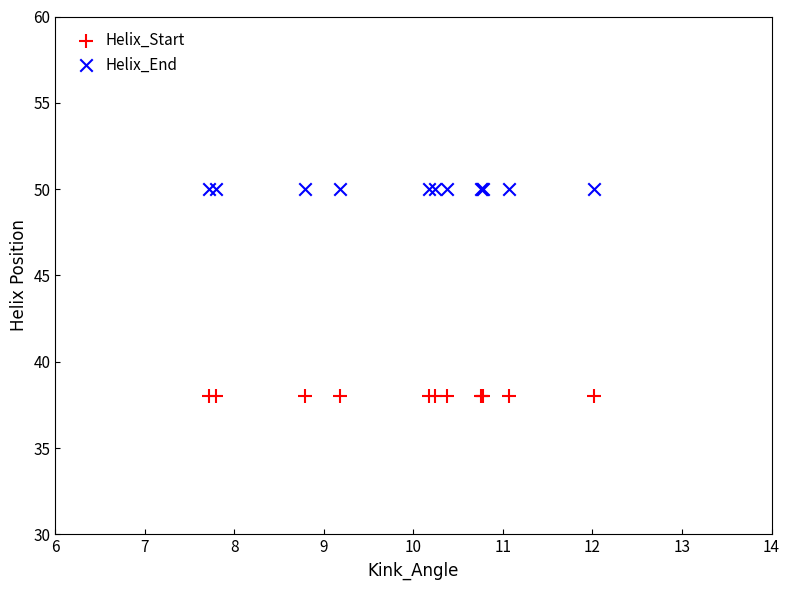

Which series contains the highest Y value?

Helix_End